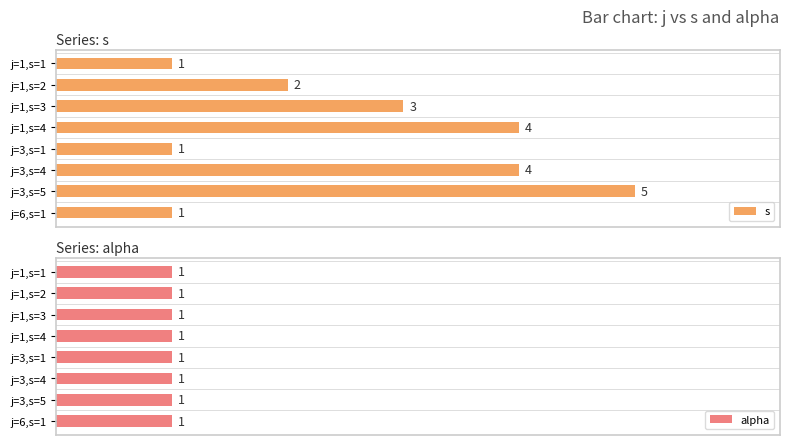

Which series changed the most between j=1,s=2 and j=3,s=5?

s